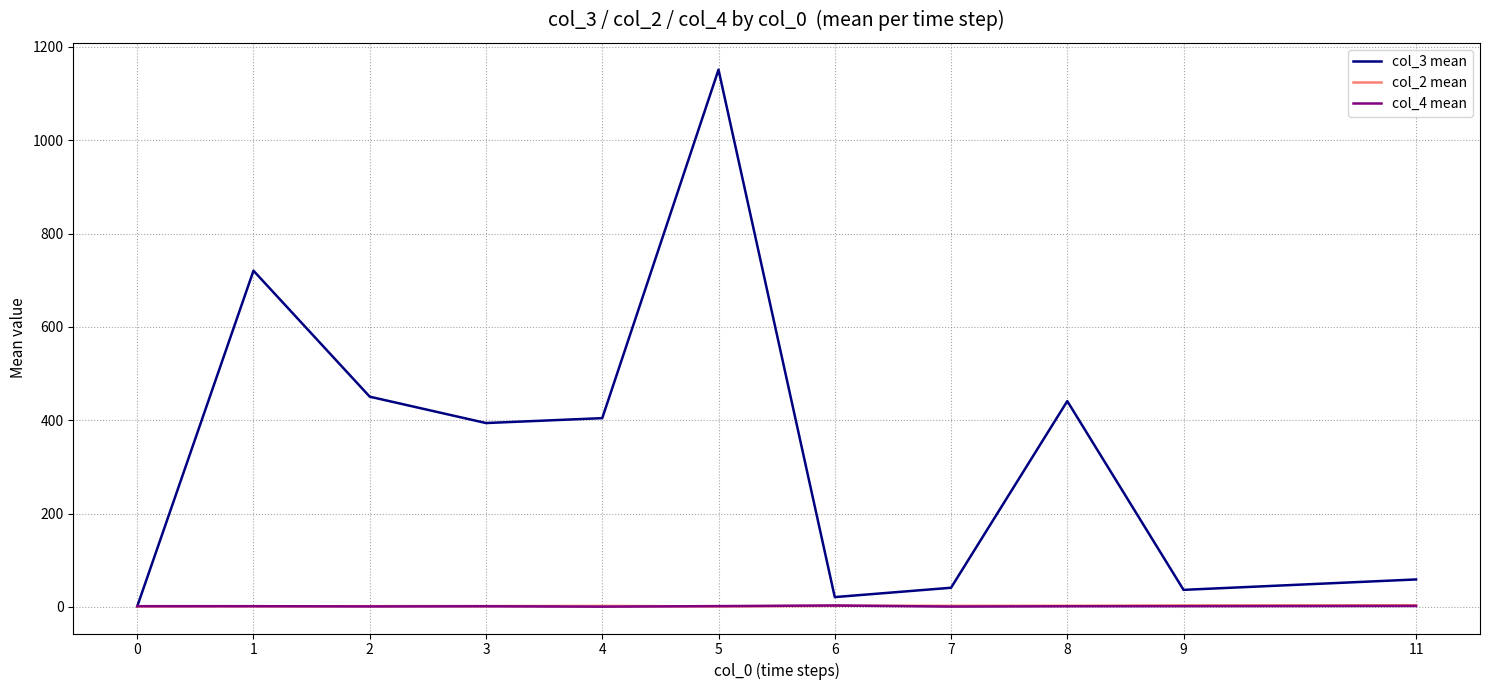

Which series has the largest total across all categories?

col_3 mean